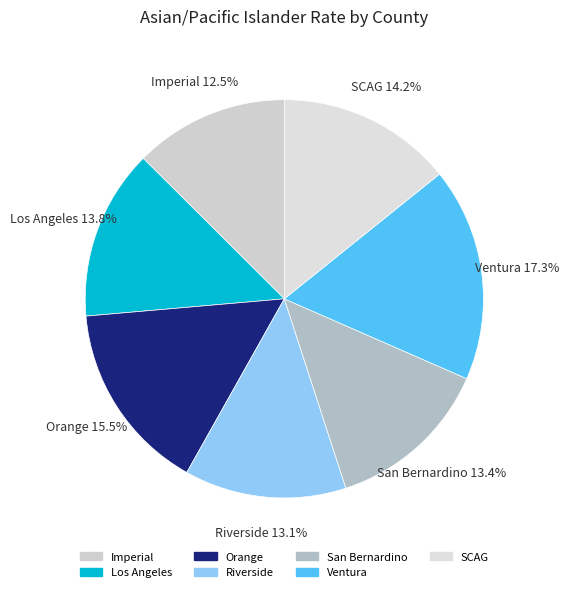

Does Ventura account for over 50% of the chart?

No